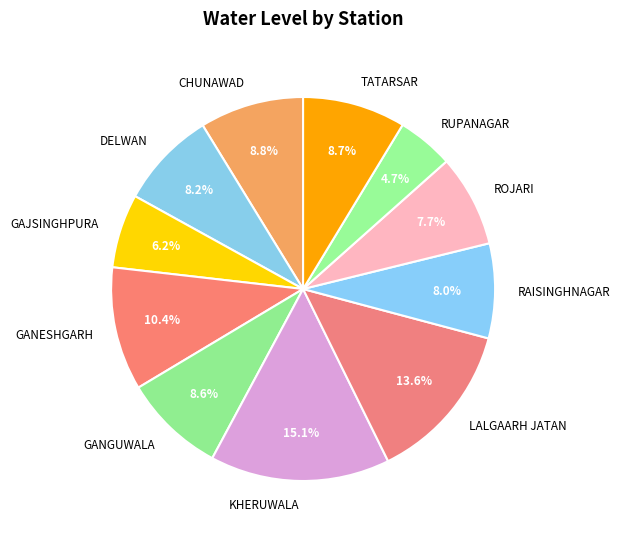

Does any single category account for the majority?

No